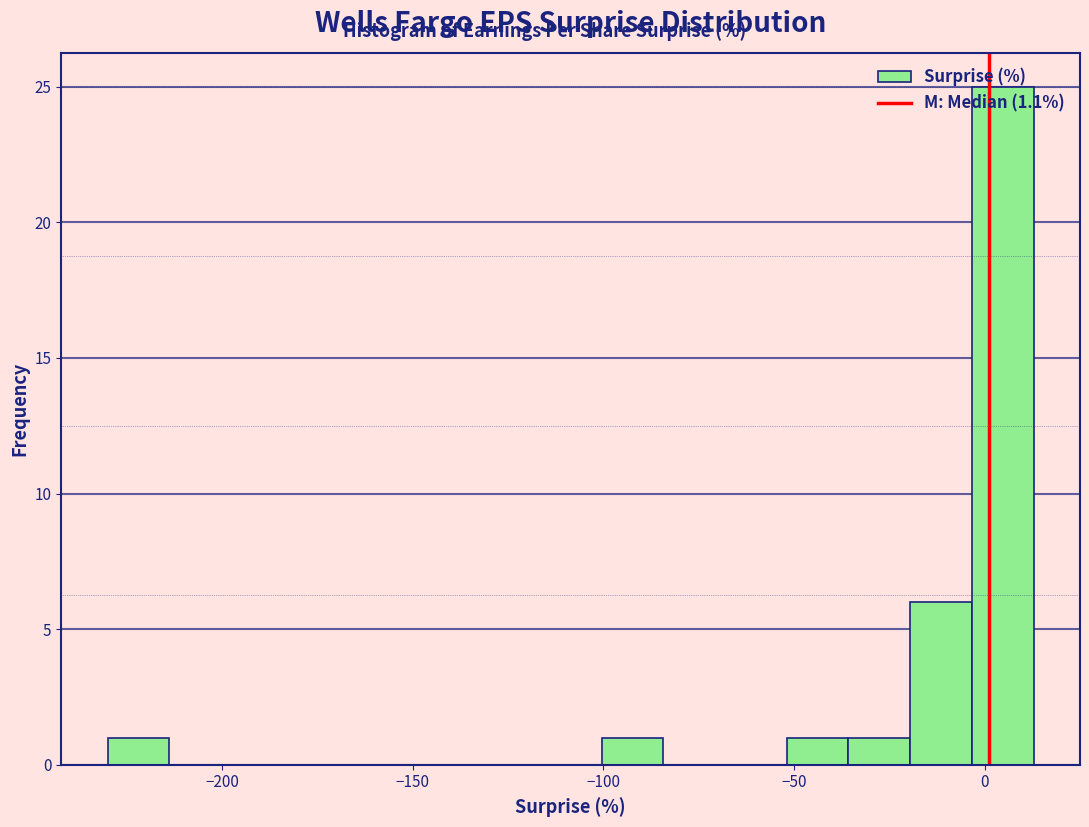

Read against the x-axis, roughly where is the centre of the tallest bar?

5